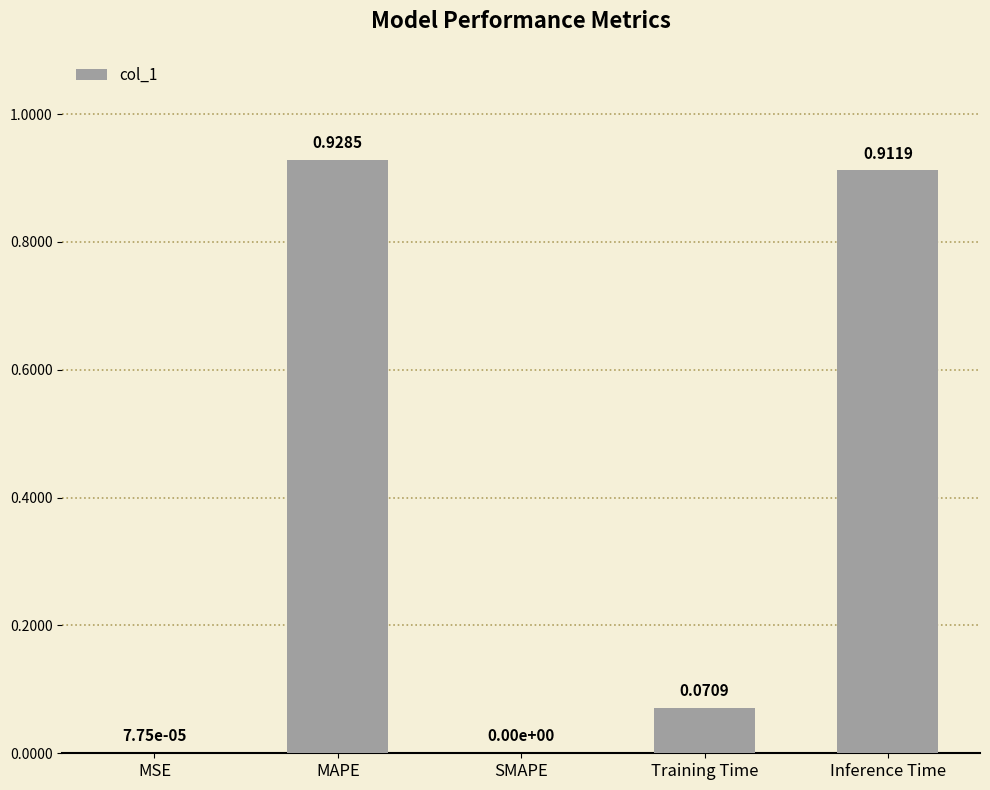

Which label corresponds to the largest value in the chart?

MAPE